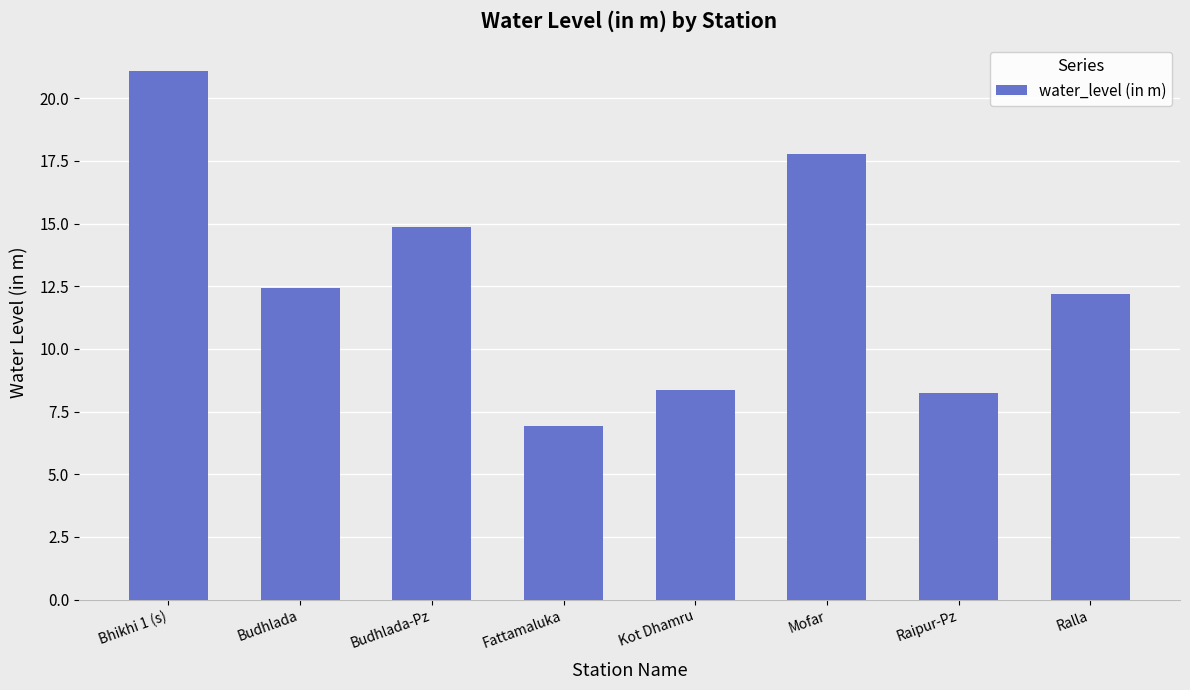

Is it true that the value at Fattamaluka is 6.9?

True